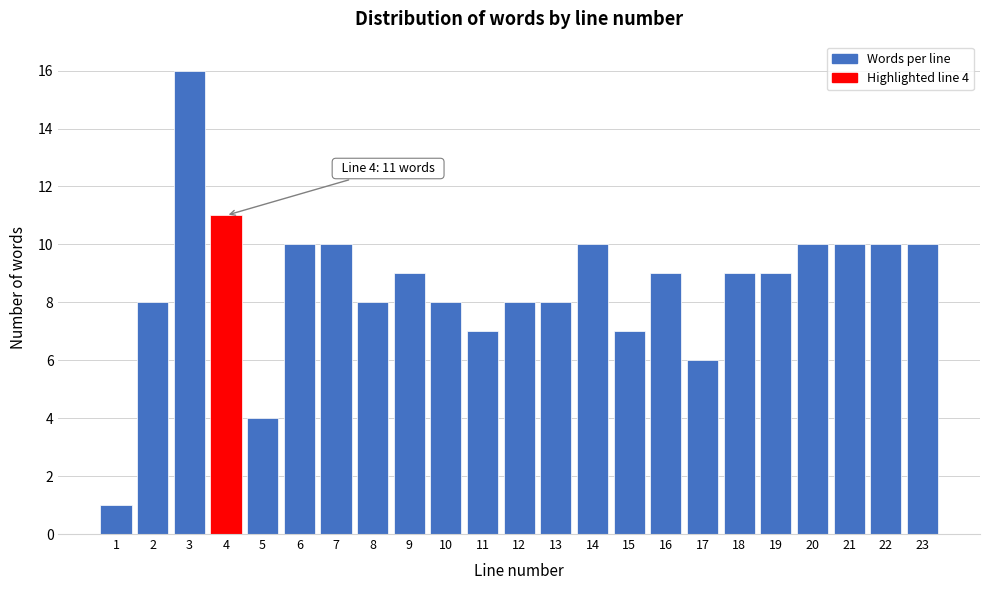

Reading right to left, extract all data points from this chart.

23=10	22=10	21=10	20=10	19=9	18=9	17=6	16=9	15=7	14=10	13=8	12=8	11=7	10=8	9=9	8=8	7=10	6=10	5=4	4=11	3=16	2=8	1=1